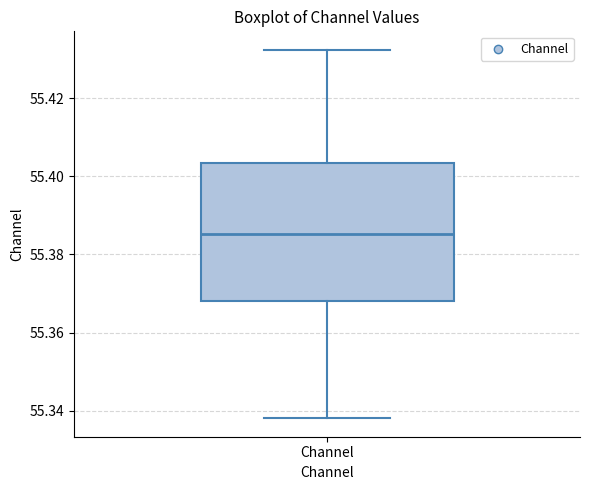

Read this box plot against the y-axis: the position of the median line, the range covered by the box, and the ends of both whiskers. The values are not printed on the chart, so give them approximately, as read against the axis.

median 55.386, box 55.368 to 55.404, whiskers 55.338 to 55.432